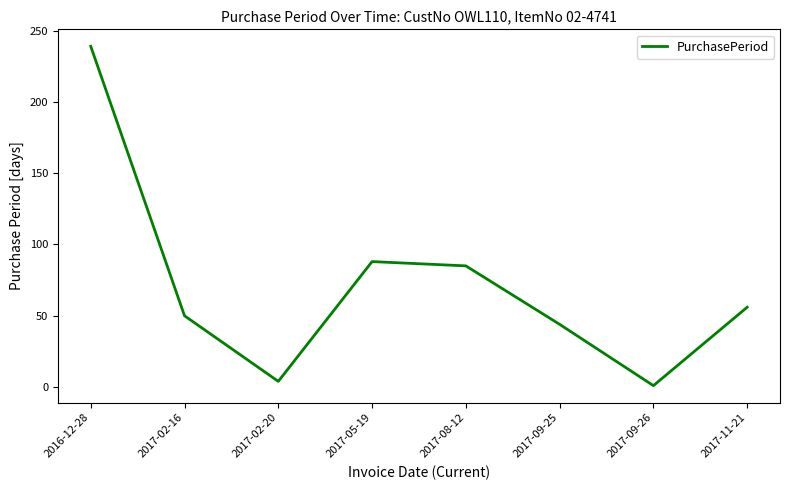

Reading left to right, extract all data points from this chart.

239	50	4	88	85	44	1	56